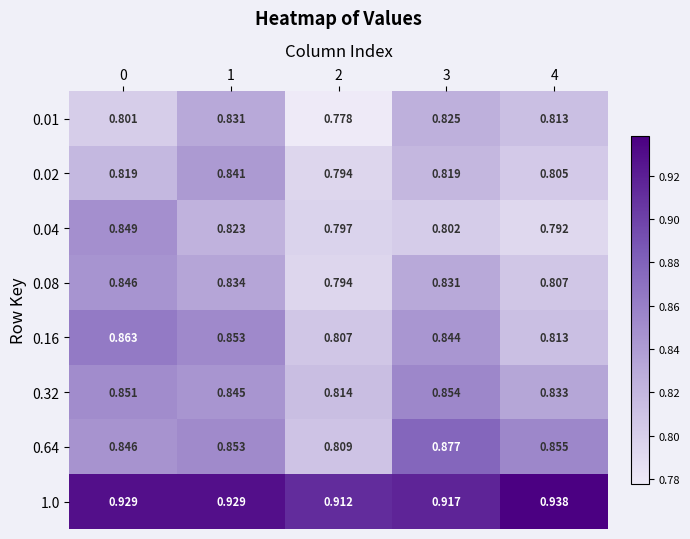

Which category has the highest value across all series?

4